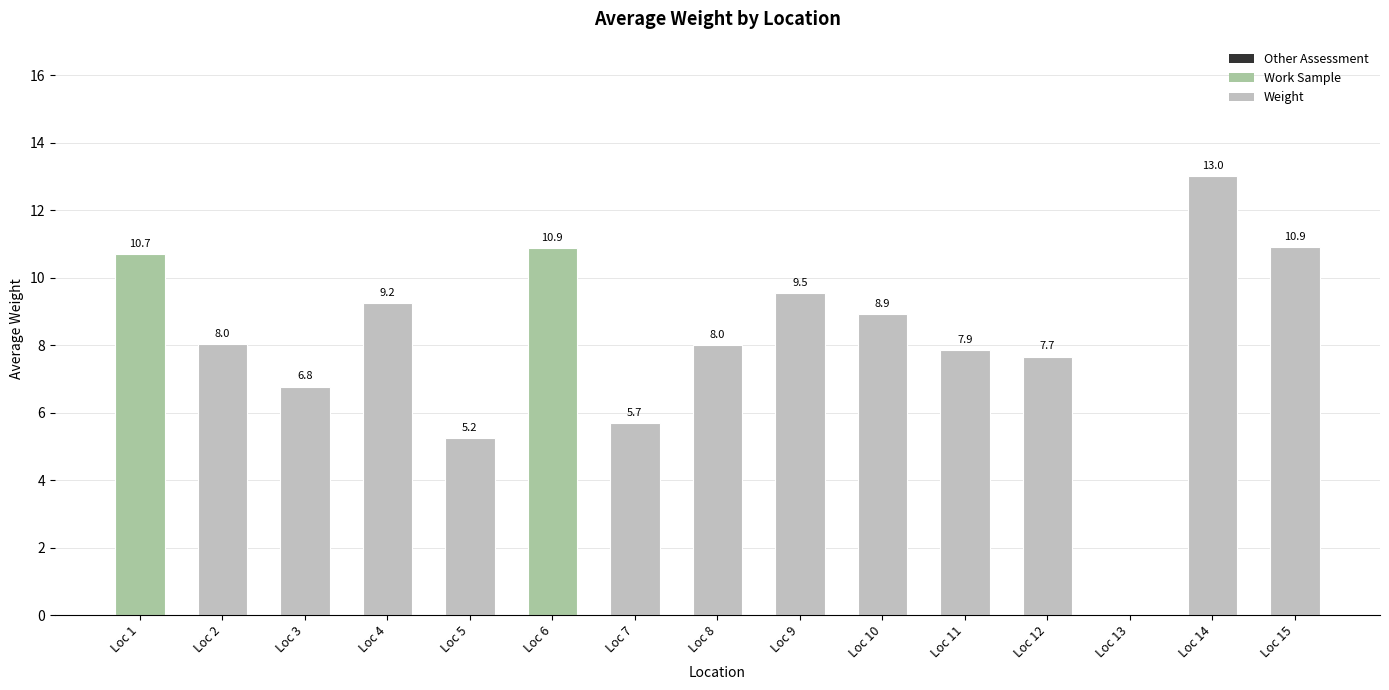

Does the chart contain stacked bars?

No